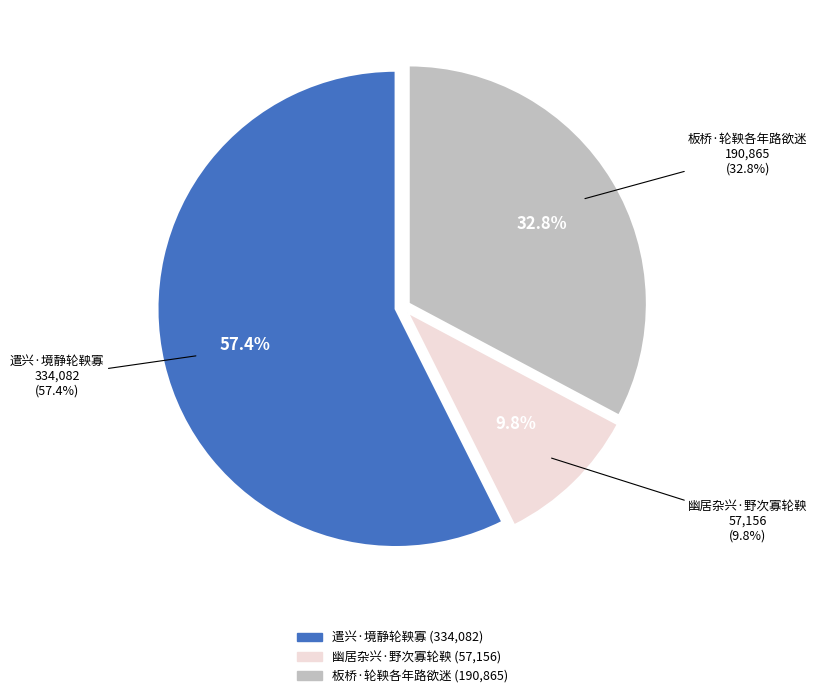

What percentage is the 幽居杂兴·野次寡轮鞅 slice, to the nearest percent?

10%